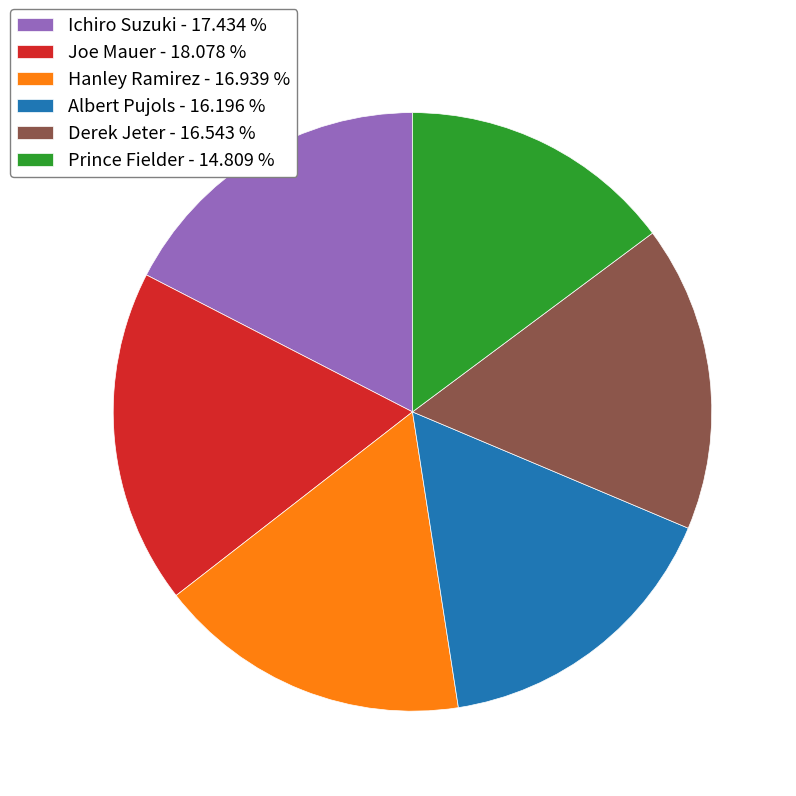

Combined, do Albert Pujols and Prince Fielder account for over 50%?

No